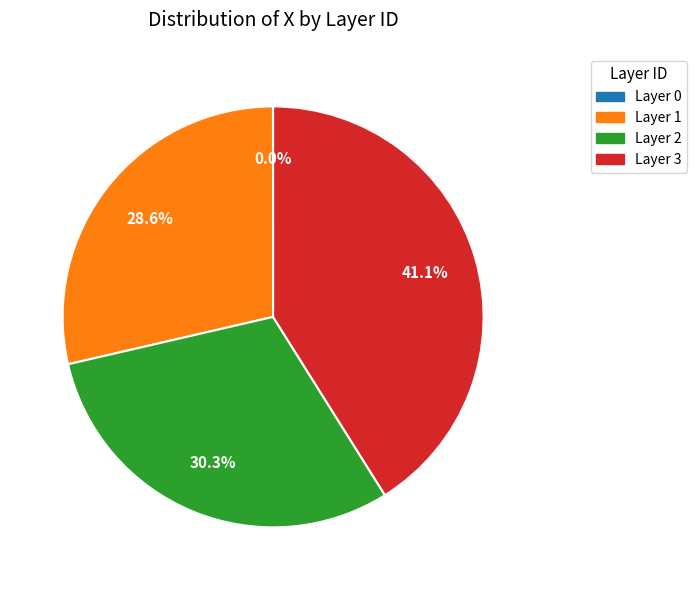

Does any single category account for the majority?

No